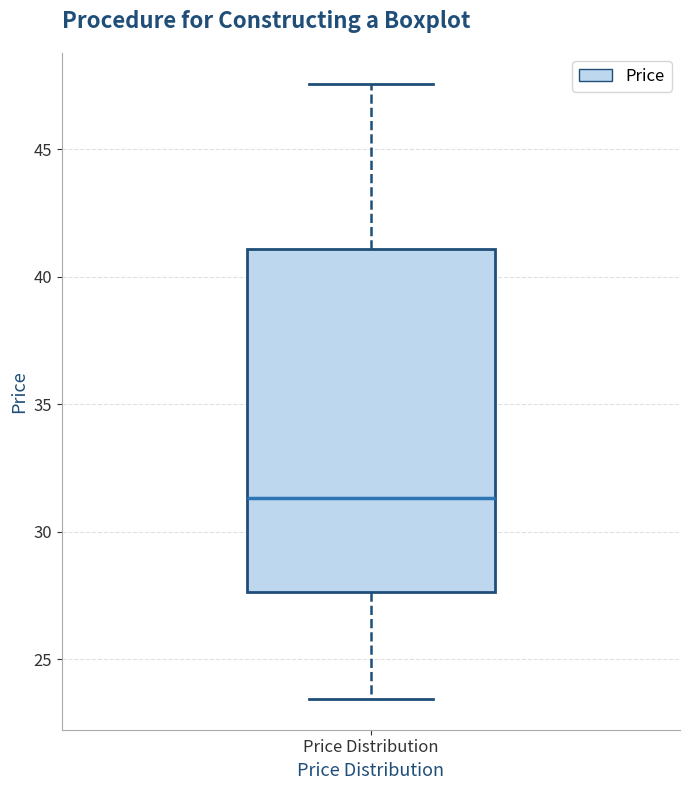

Where is the lower edge of the box for Price Distribution on the y-axis? The values are not printed on the chart, so give them approximately, as read against the axis.

27.5